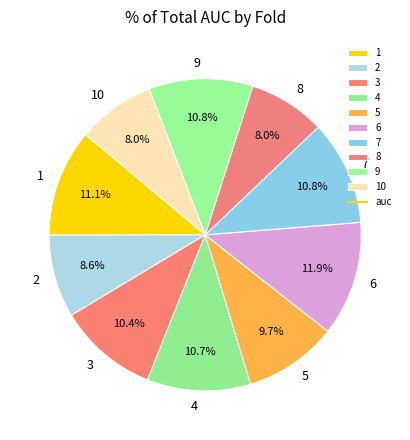

How many slices are in this pie chart?

10